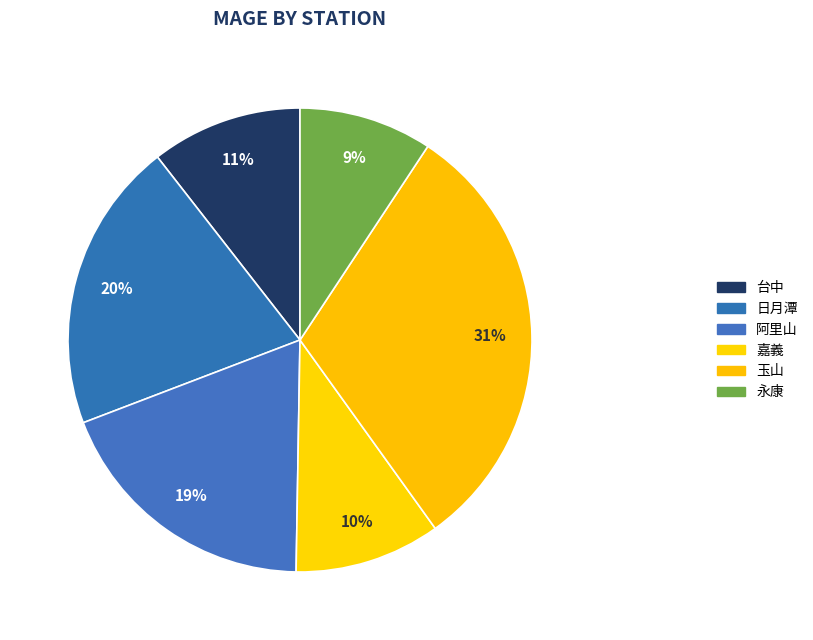

What is the change in value from 日月潭 to 嘉義?

-1.1